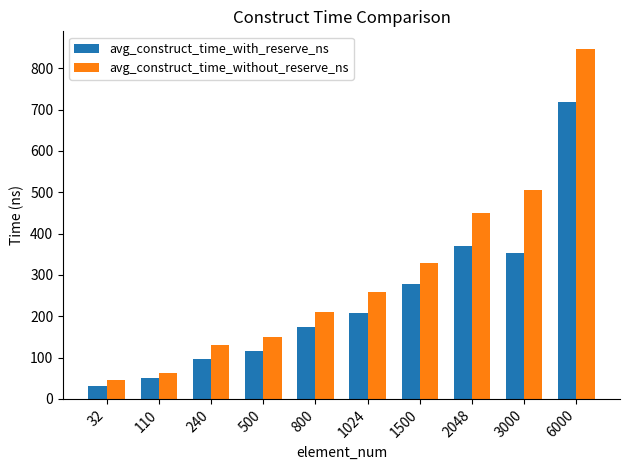

Rank the series at 32 from lowest to highest value.

avg_construct_time_with_reserve_ns, avg_construct_time_without_reserve_ns